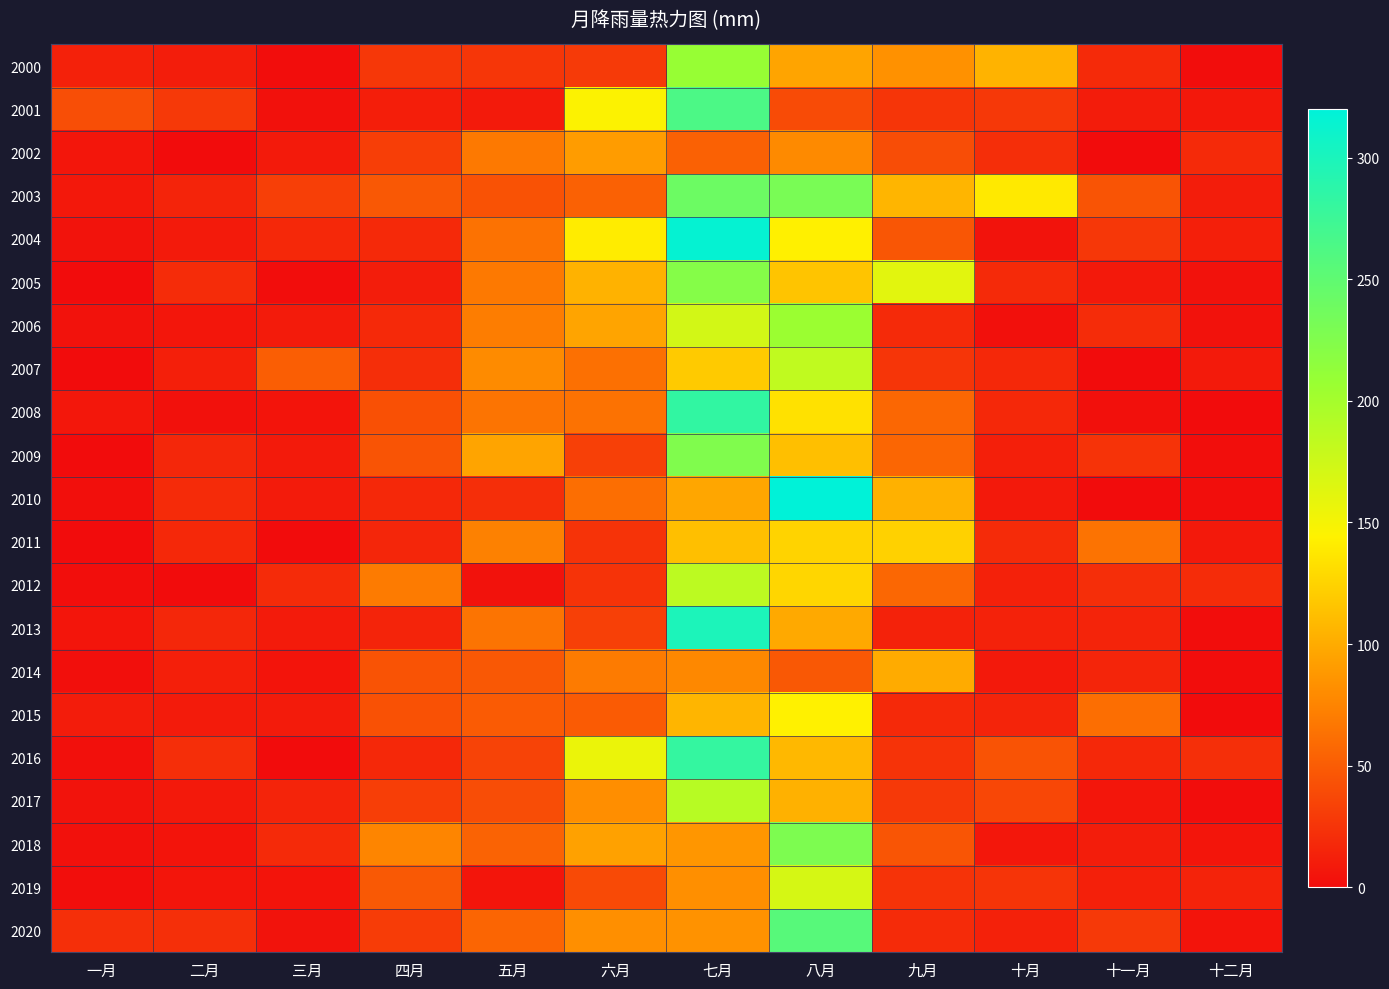

At how many categories does at least one series exceed 313?

2